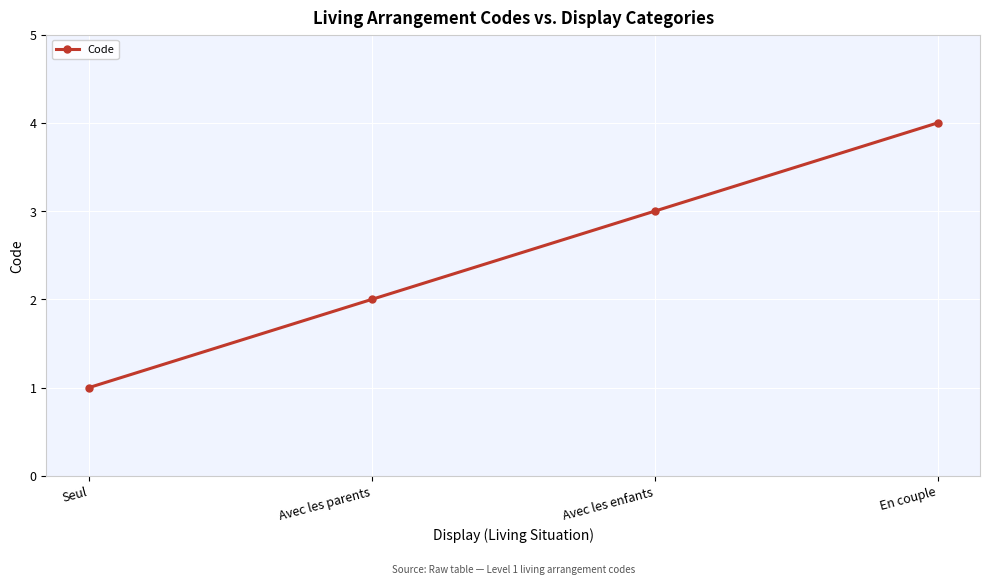

What position from the right is En couple?

1